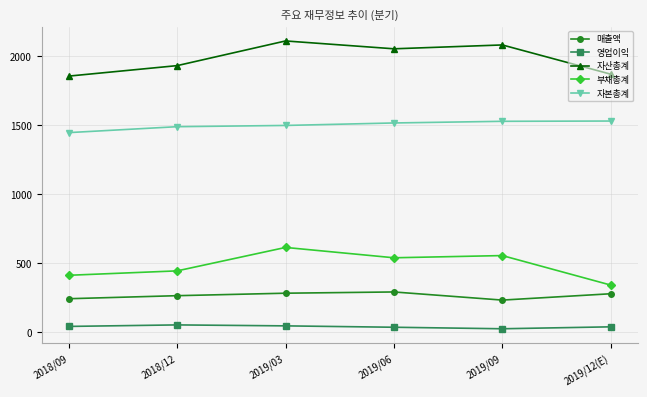

Is it true that 부채총계 equals 265 at 2019/09?

False